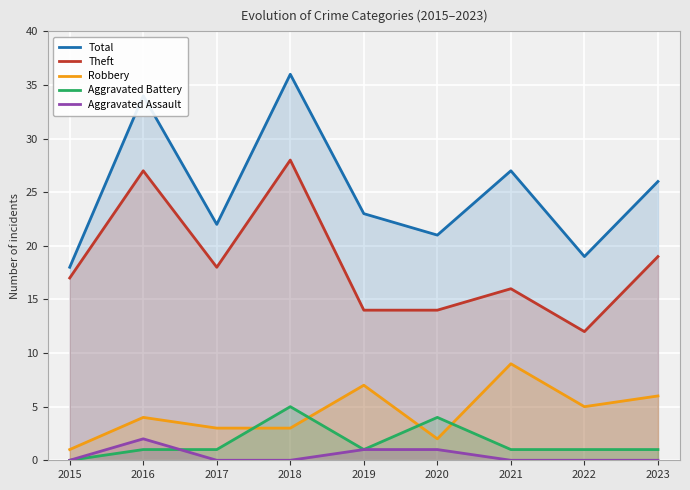

What is the value of the Total point at the 4th from the left?

36